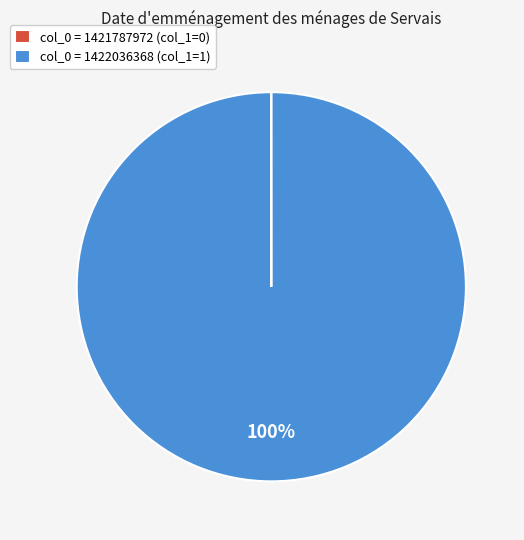

Which slice is the largest?

col_0 = 1422036368 (col_1=1)